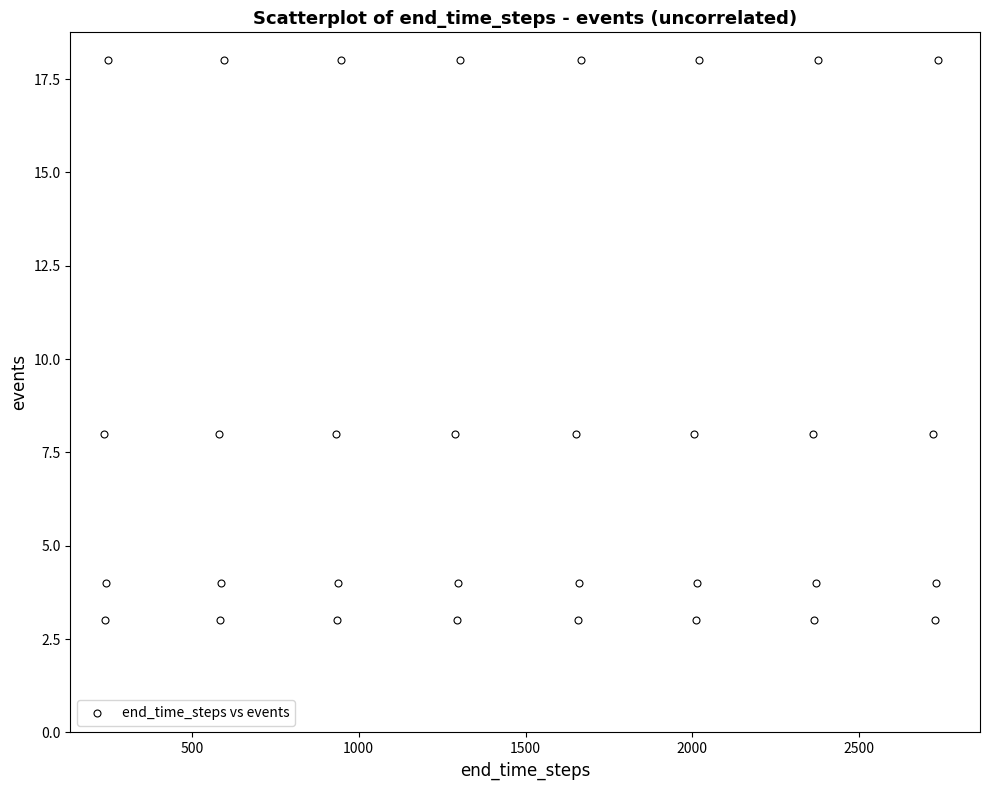

What is the range of Y values (max minus min)?

15